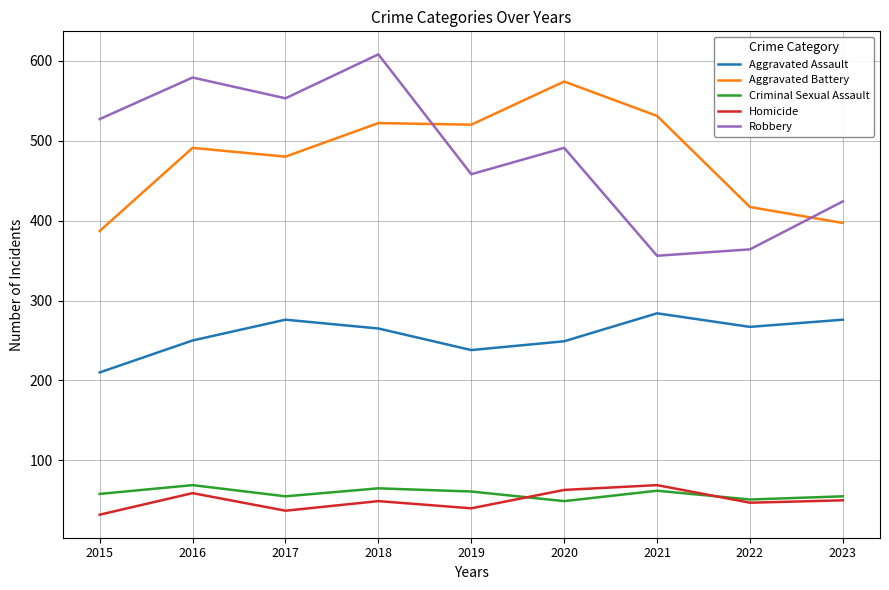

What are all the series names shown in the legend?

Aggravated Assault, Aggravated Battery, Criminal Sexual Assault, Homicide, Robbery